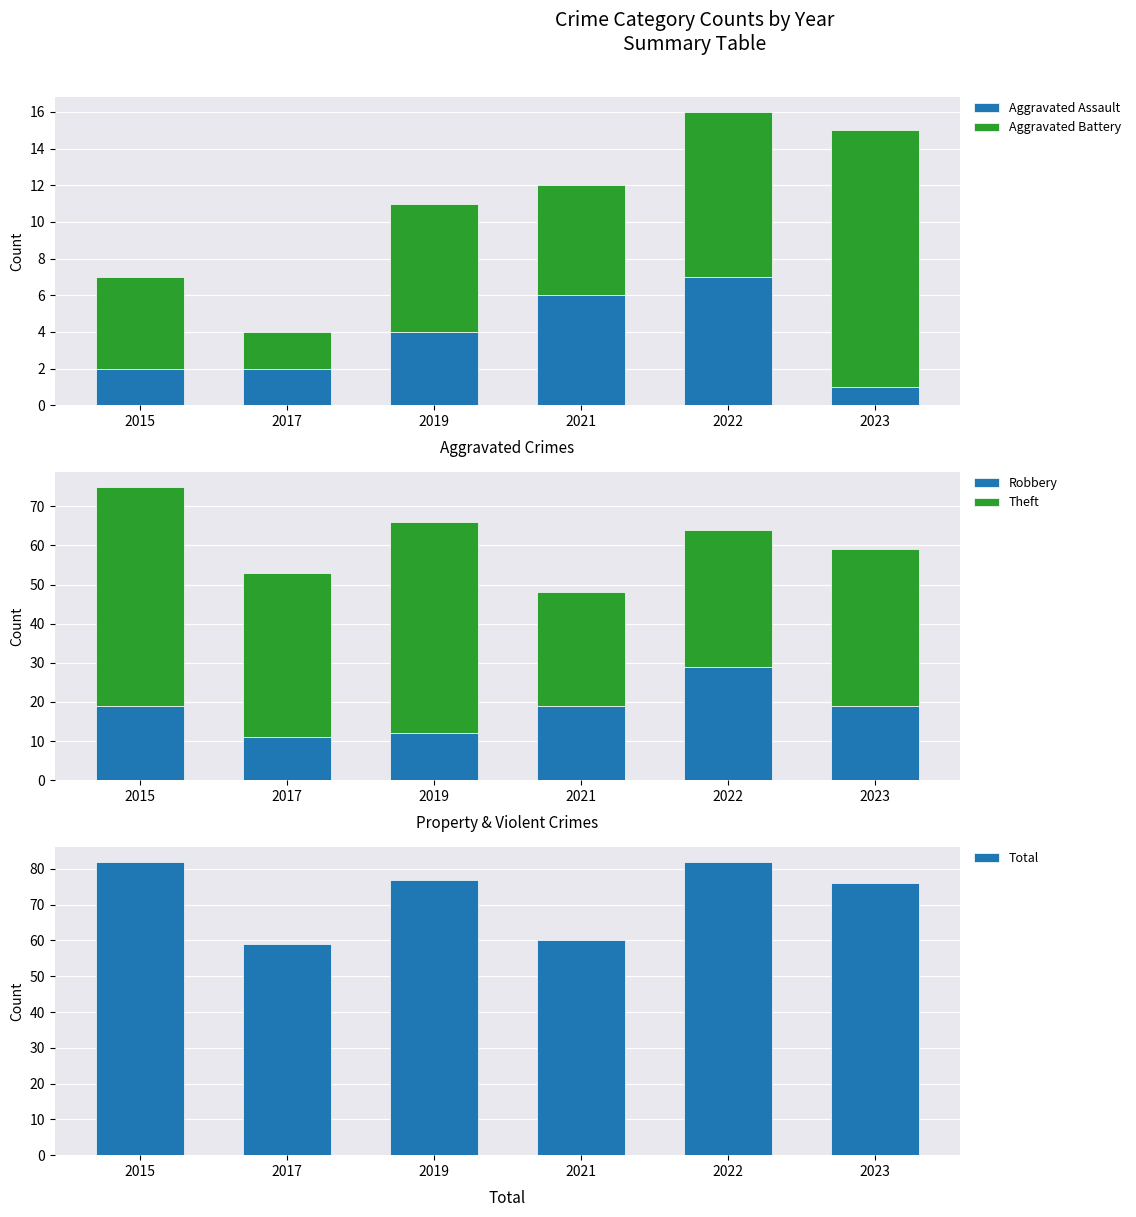

The value of Aggravated Battery at 2015 is 5. True or false?

True